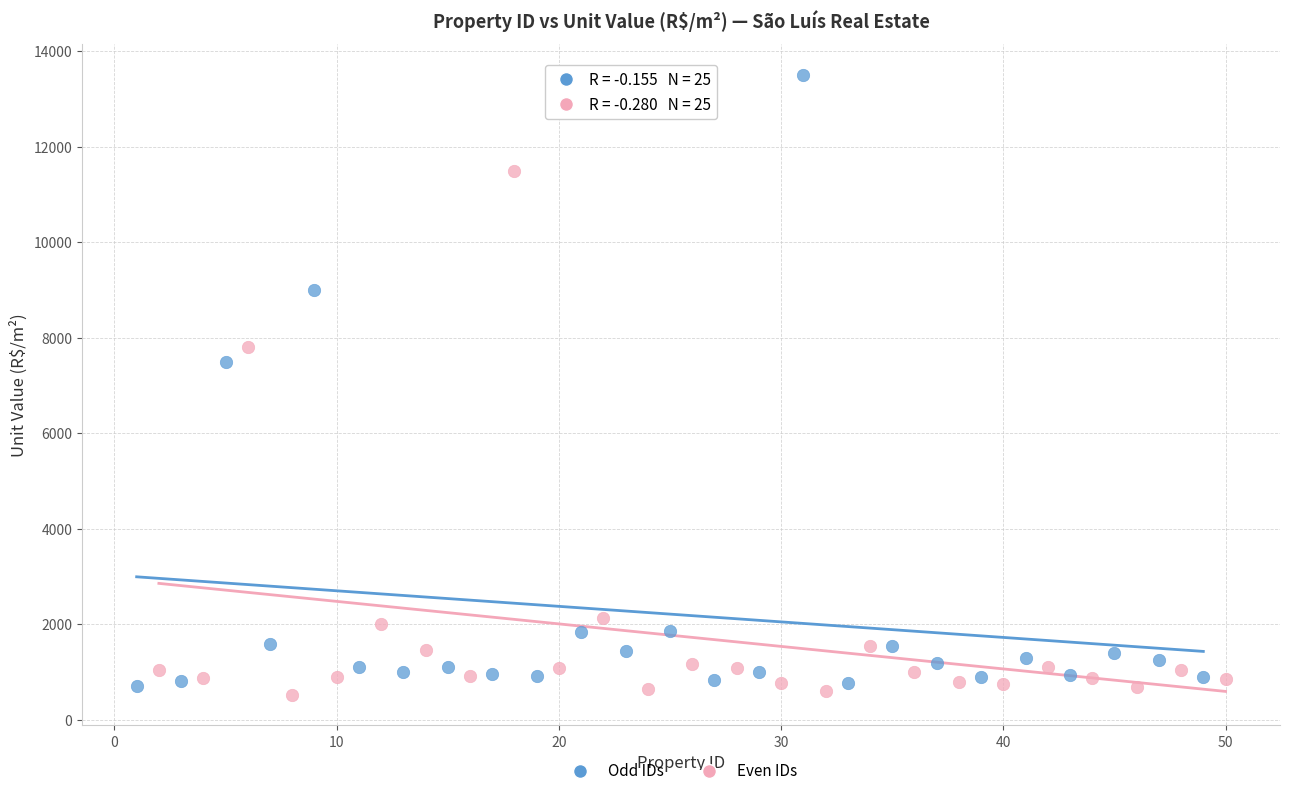

Which series has the largest Y range (max minus min)?

Odd IDs